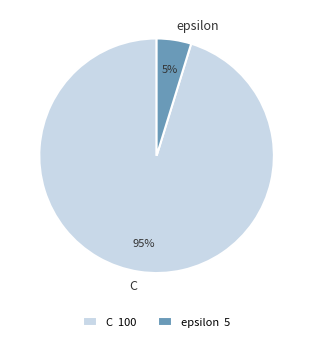

Does any single category account for the majority?

Yes